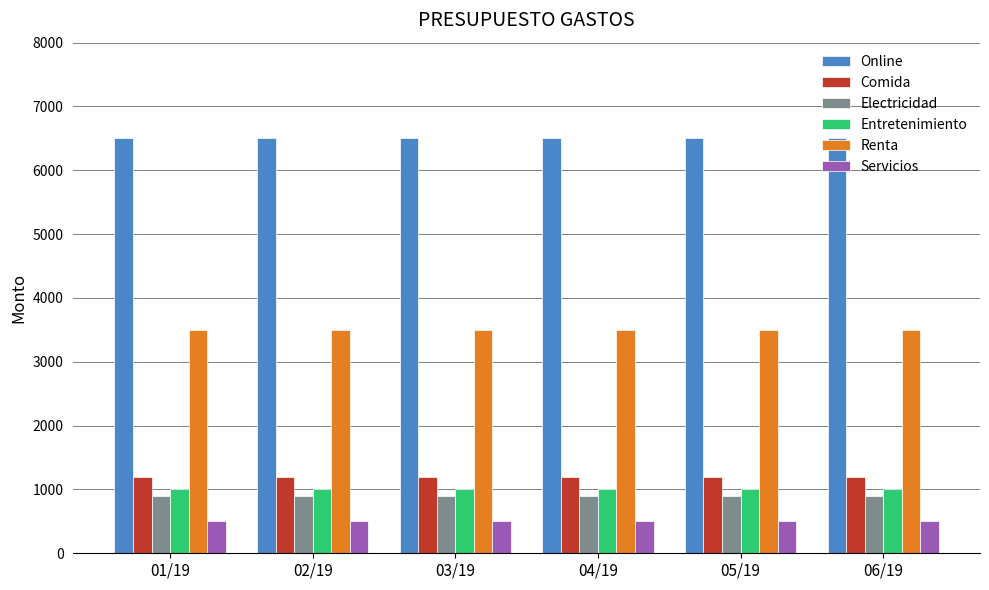

The value of Comida at 01/19 is 1200. True or false?

True